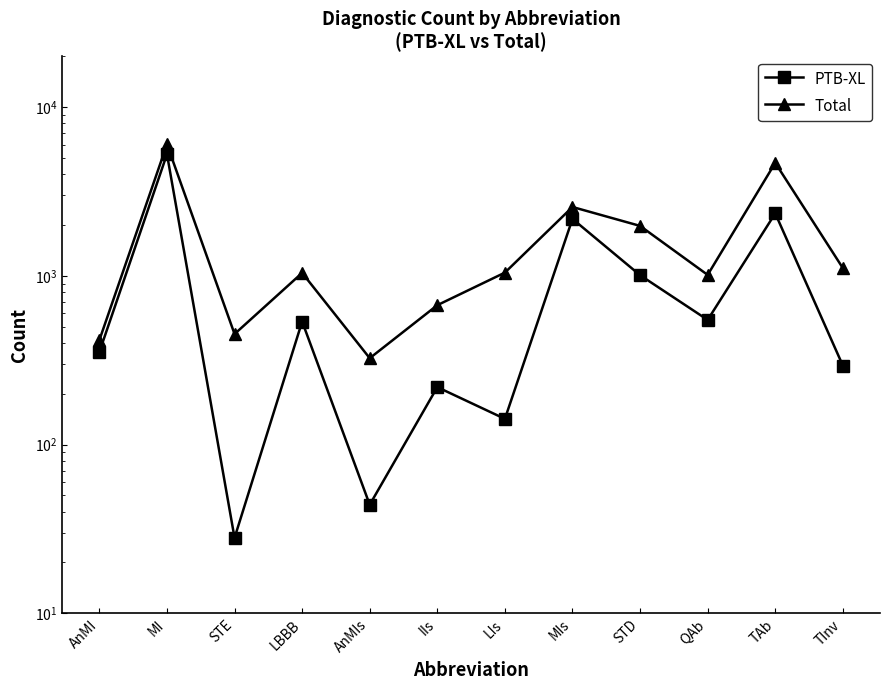

Is the value of Total at MI greater than the value of PTB-XL at STE?

Yes